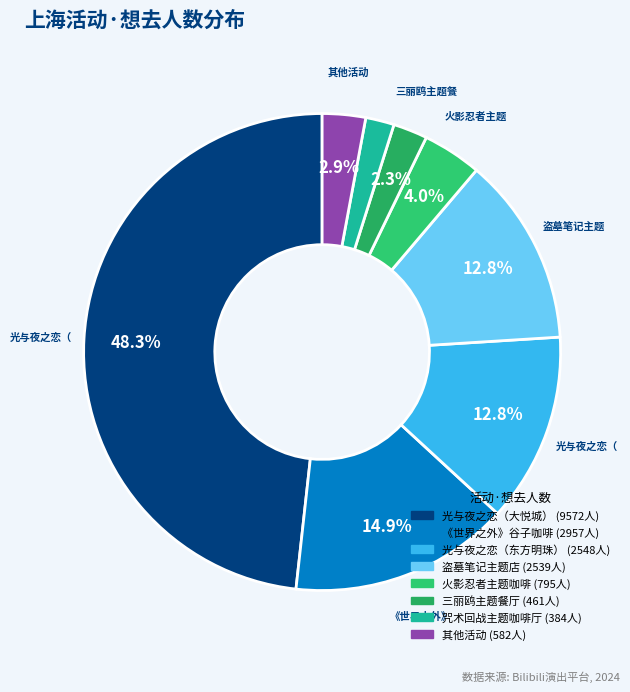

How many segments does this pie chart have?

8